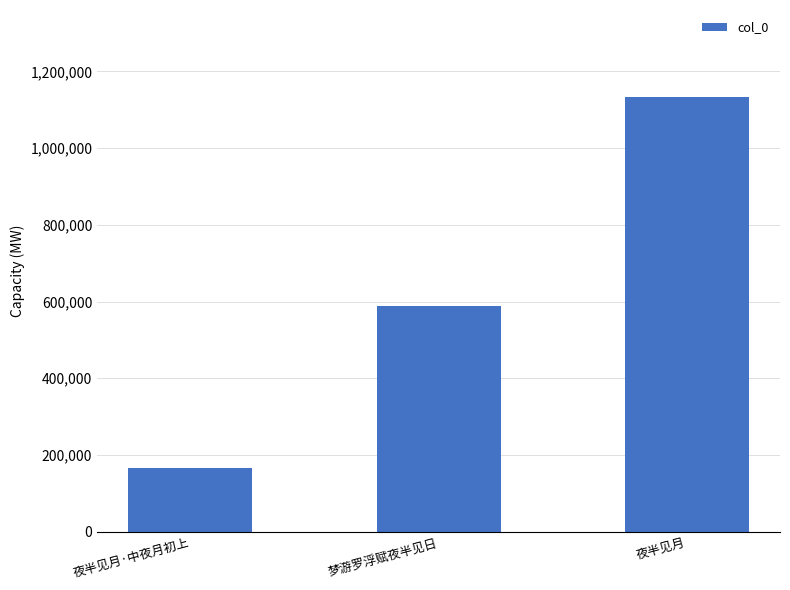

What is the difference between the values at 梦游罗浮赋夜半见日 and 夜半见月·中夜月初上?

421539